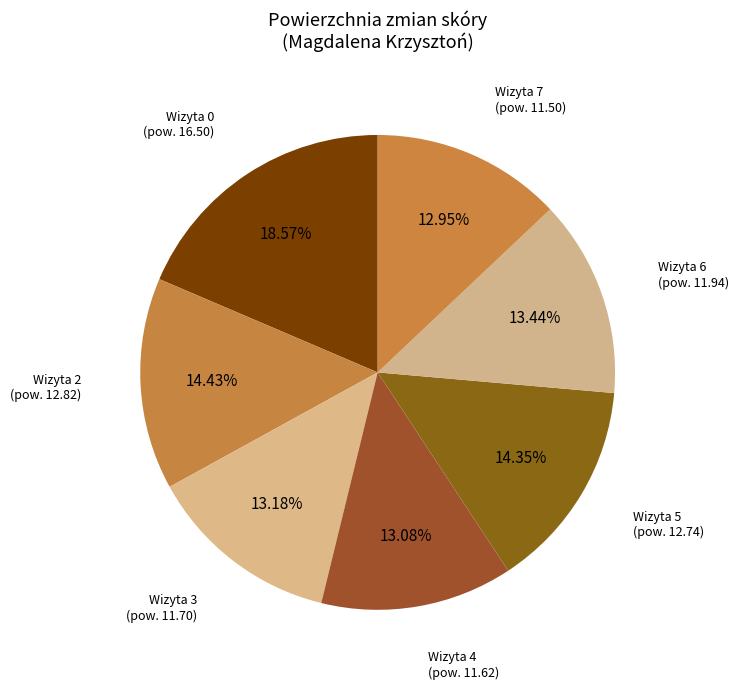

Count the number of slices in the pie.

7